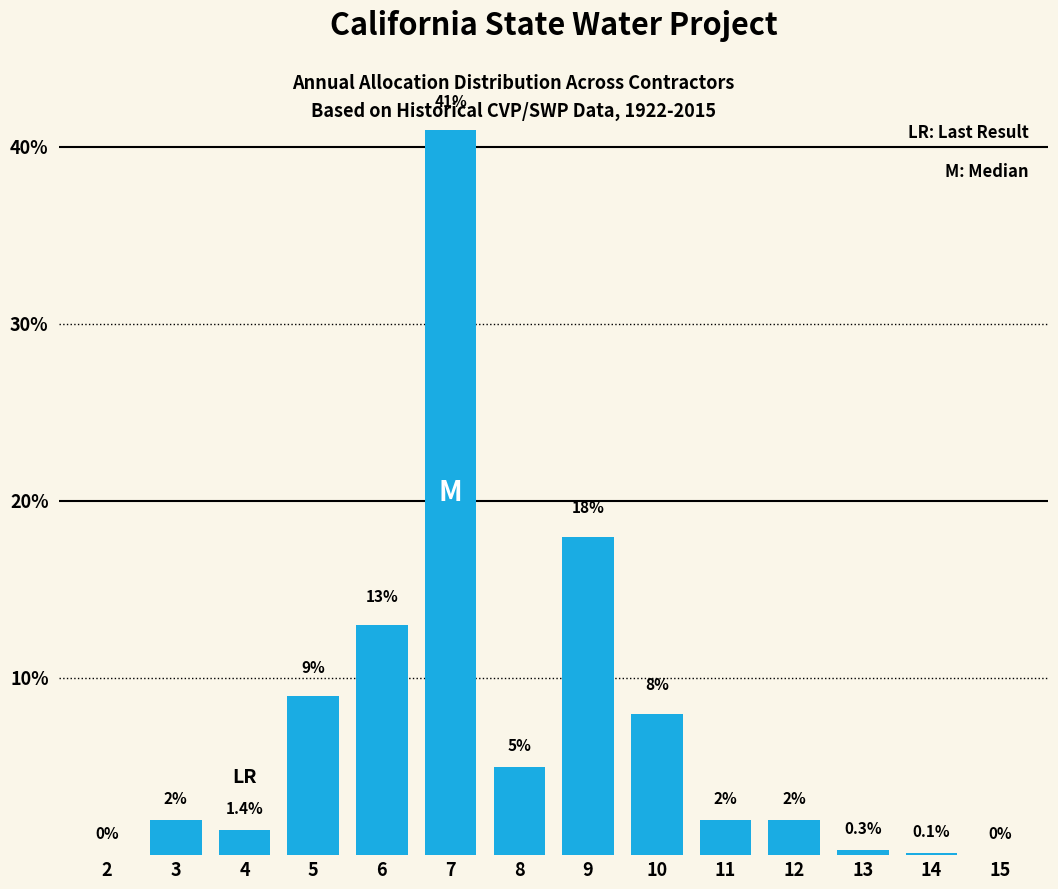

Are the bars horizontal?

No